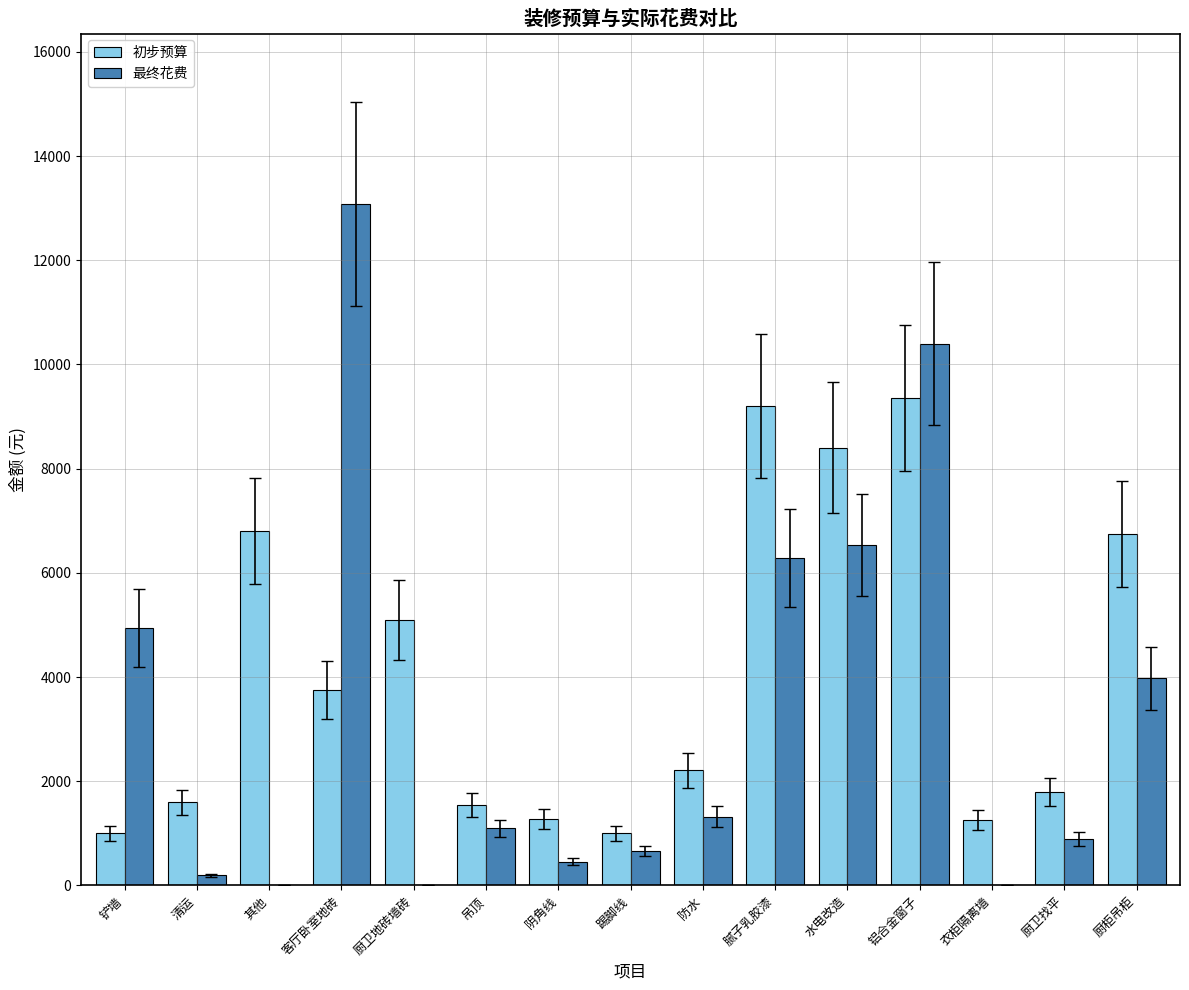

What is the greatest value displayed?

13081